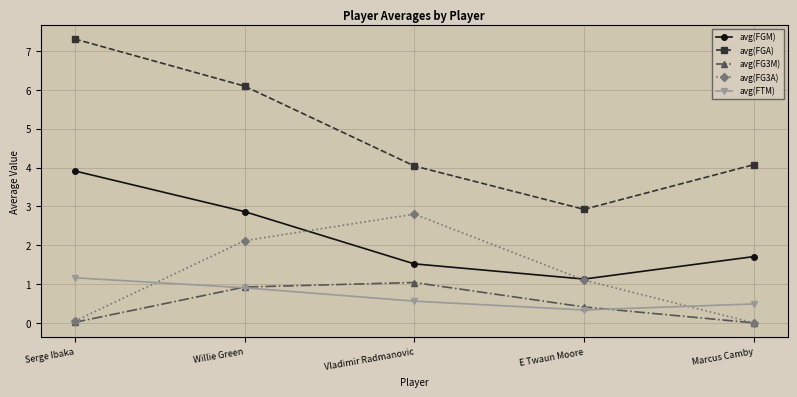

How many series are shown in this chart?

5